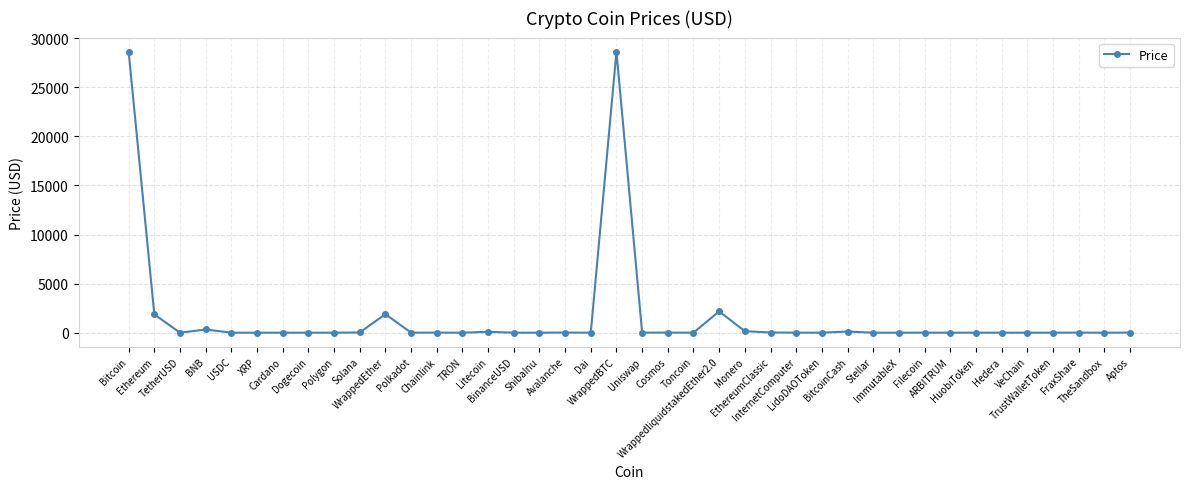

What is the difference between the maximum and minimum values?

28638.3